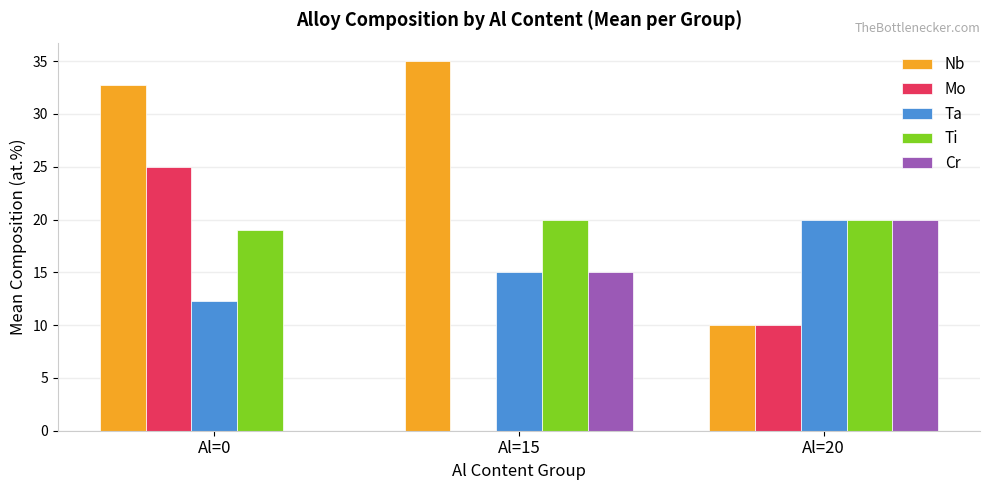

Between Al=0 and Al=15, which series saw the biggest shift?

Mo